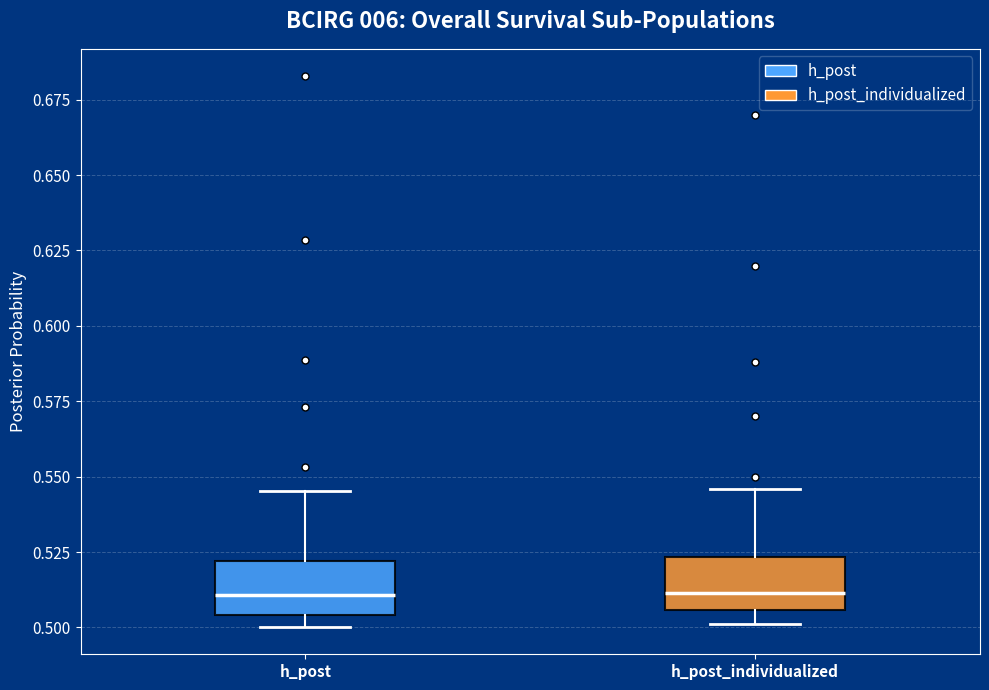

Where does the upper whisker of the box for h_post_individualized end on the y-axis? The values are not printed on the chart, so give them approximately, as read against the axis.

0.545